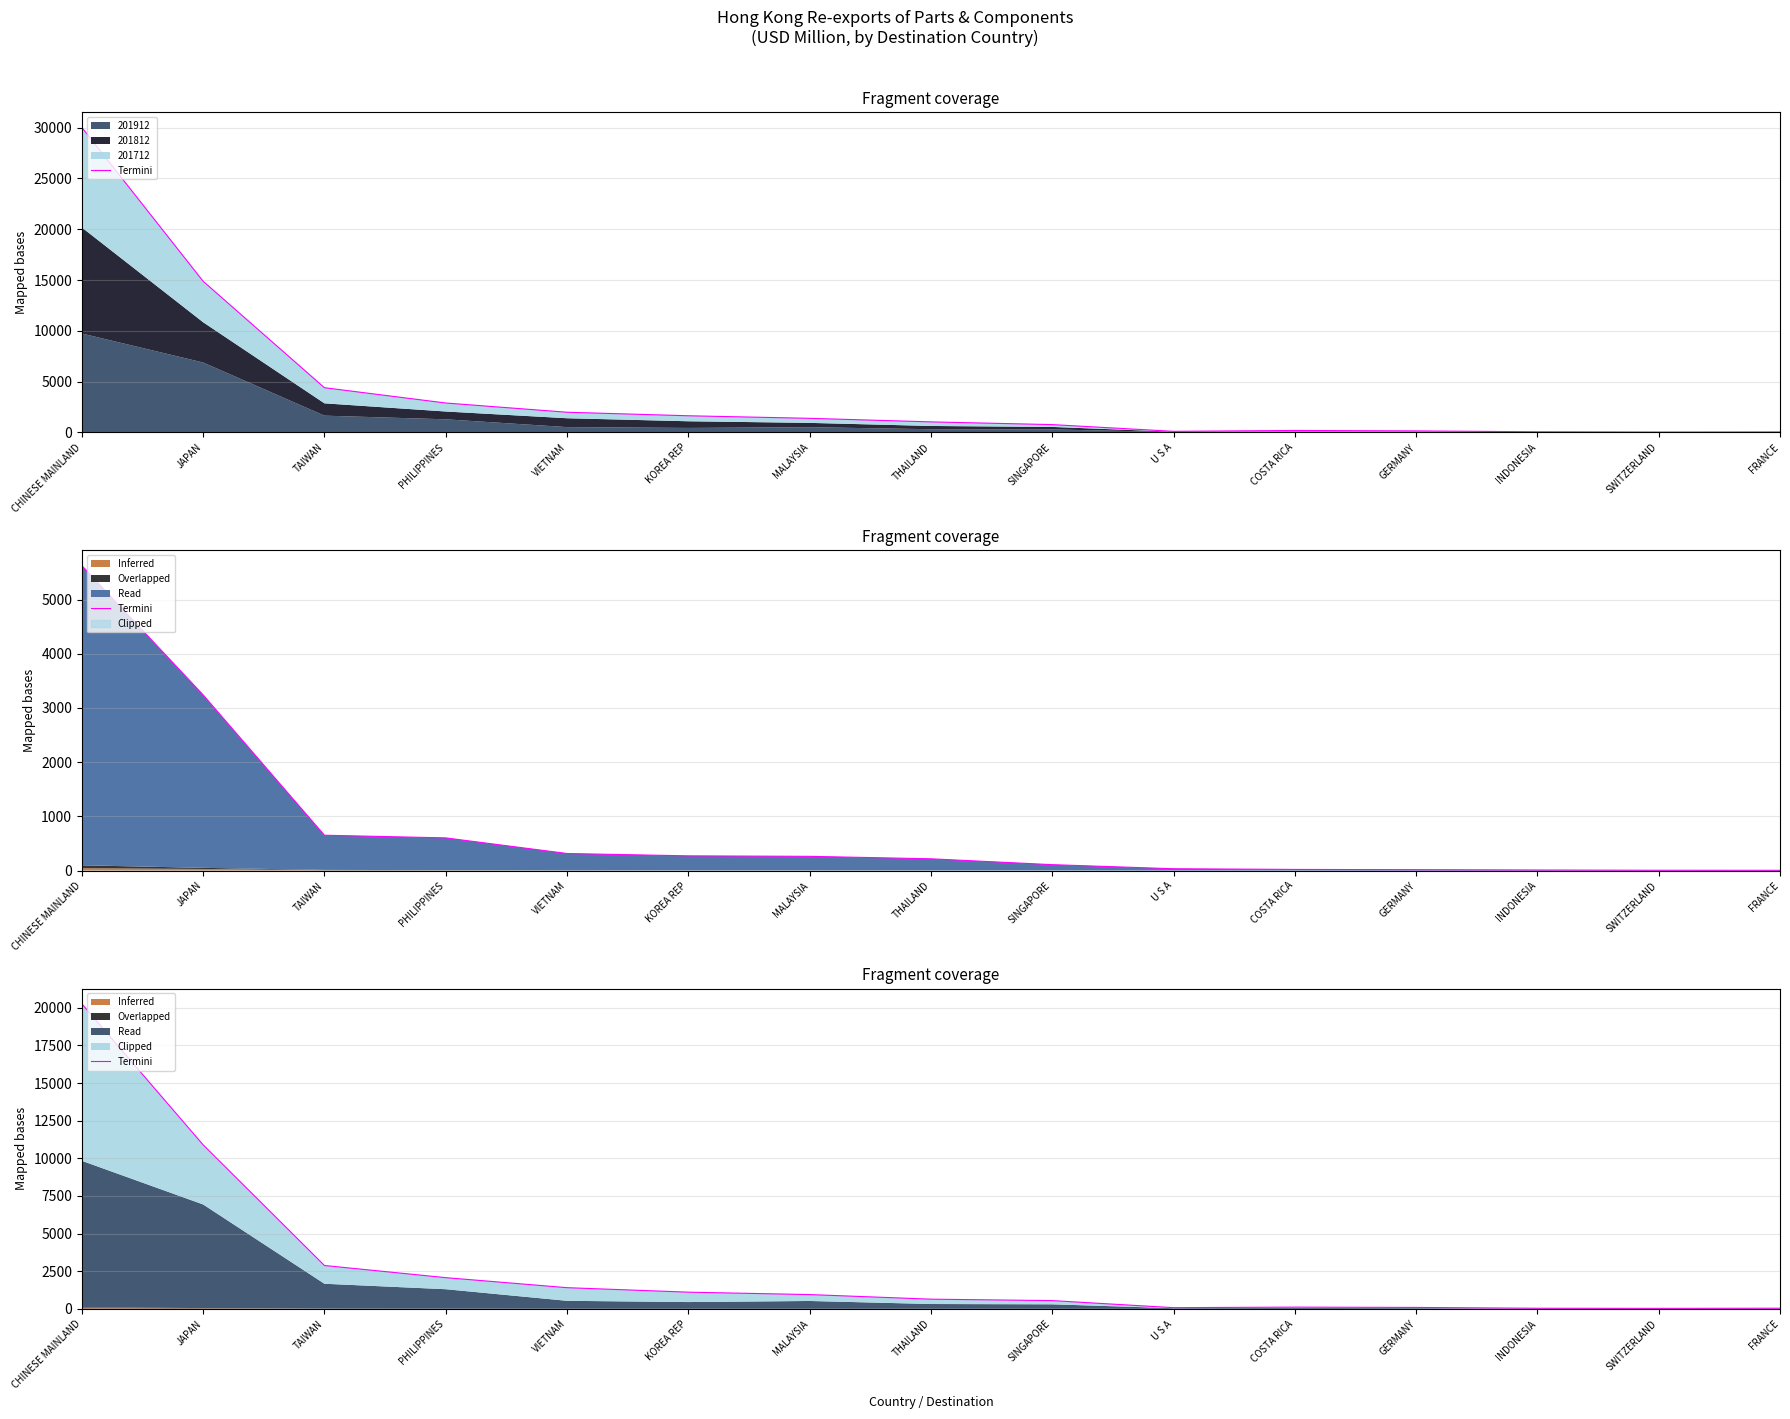

Reading left to right, what are all the values shown in this chart?

CHINESE MAINLAND=20267.7	JAPAN=10898.1	TAIWAN=2881.4	PHILIPPINES=2073.7	VIETNAM=1408.0	KOREA REP=1109.3	MALAYSIA=949.3	THAILAND=644.1	SINGAPORE=548.1	U S A=80.2	COSTA RICA=115.7	GERMANY=94.2	INDONESIA=40.8	SWITZERLAND=33.4	FRANCE=43.6